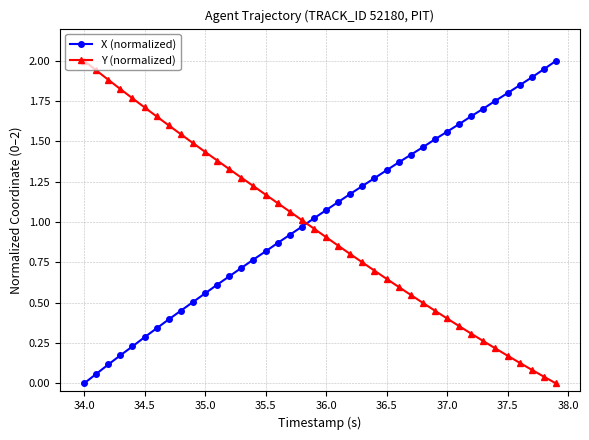

True or false: X (normalized) has more than 1 interior local peaks.

False